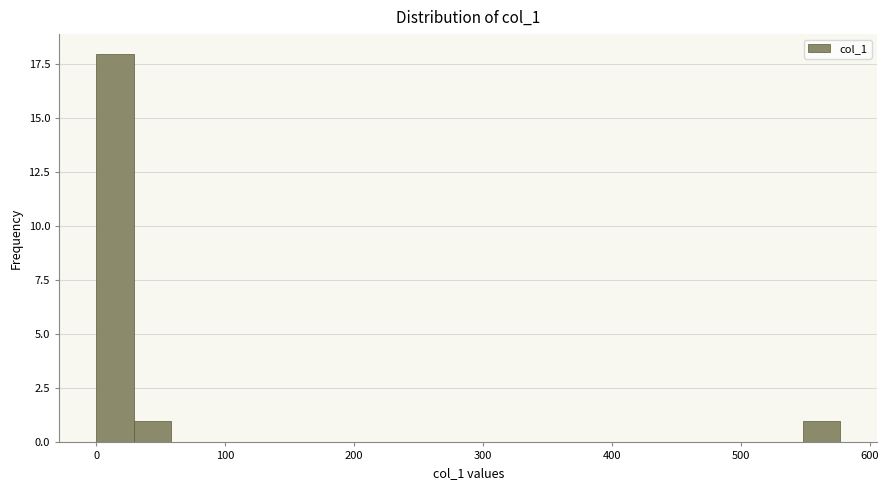

Around what value on the x-axis is the tallest bar? Give the approximate position of its centre, as read against the axis.

10